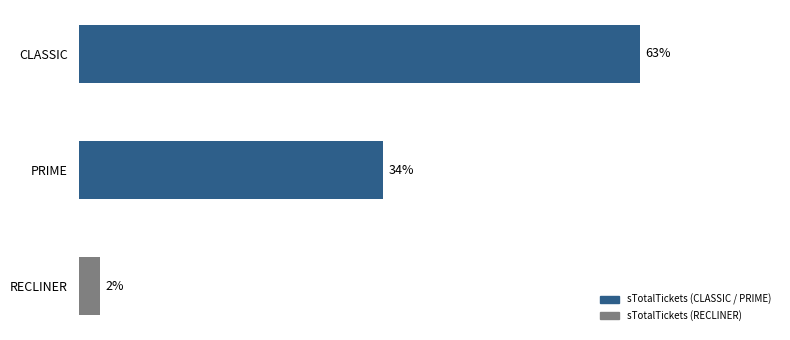

Are the bars horizontal?

Yes